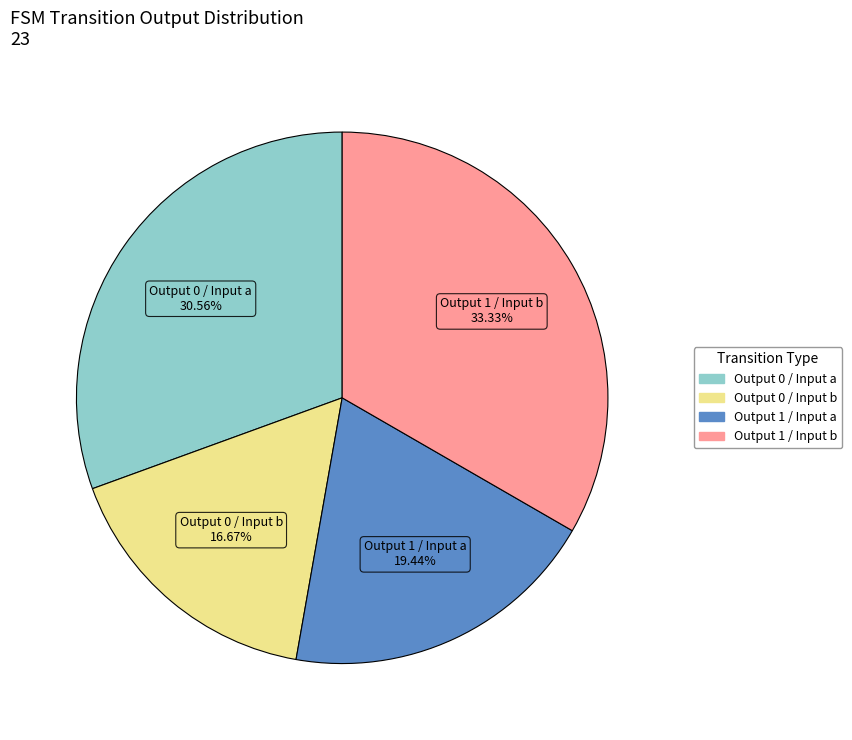

How many segments does this pie chart have?

4